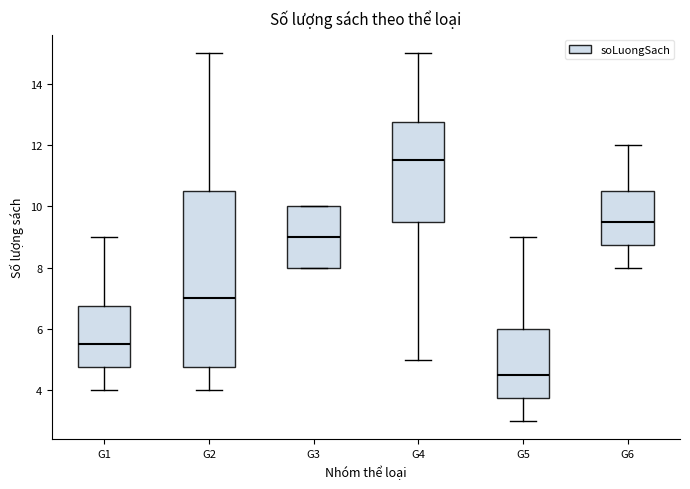

Reading left to right, read every box against the y-axis: the position of its median line, the range the box covers, and the ends of its whiskers. The values are not printed on the chart, so give them approximately, as read against the axis.

G1: median 5.6, box 4.8 to 6.8, whiskers 4.0 to 9.0
G2: median 7.0, box 4.8 to 10.6, whiskers 4.0 to 15.0
G3: median 9.0, box 8.0 to 10.0, whiskers 8.0 to 10.0
G4: median 11.6, box 9.6 to 12.8, whiskers 5.0 to 15.0
G5: median 4.6, box 3.8 to 6.0, whiskers 3.0 to 9.0
G6: median 9.6, box 8.8 to 10.6, whiskers 8.0 to 12.0